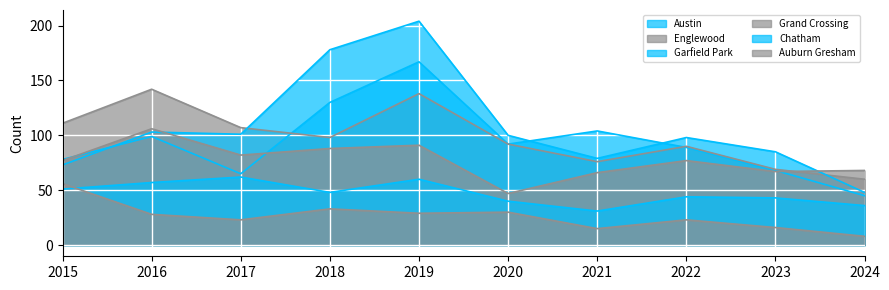

Reading left to right, extract all data points from this chart.

Austin: 78	99	65	130	167	92	104	89	68	45
Englewood: 111	142	107	98	138	92	76	90	69	60
Garfield Park: 73	103	101	178	204	100	79	98	85	48
Grand Crossing: 77	106	82	88	91	47	66	77	67	68
Chatham: 51	57	62	48	60	40	31	44	43	36
Auburn Gresham: 56	28	23	33	29	30	15	23	16	8